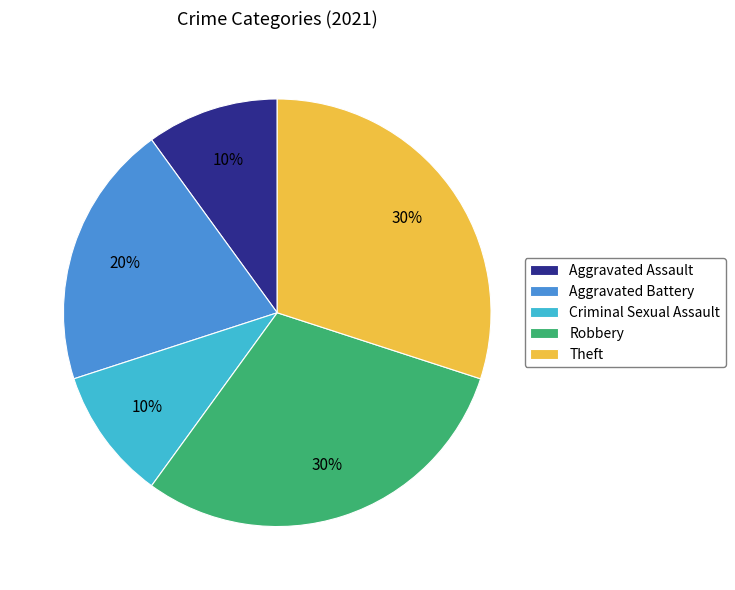

What percentage is the Theft slice, to the nearest percent?

30%